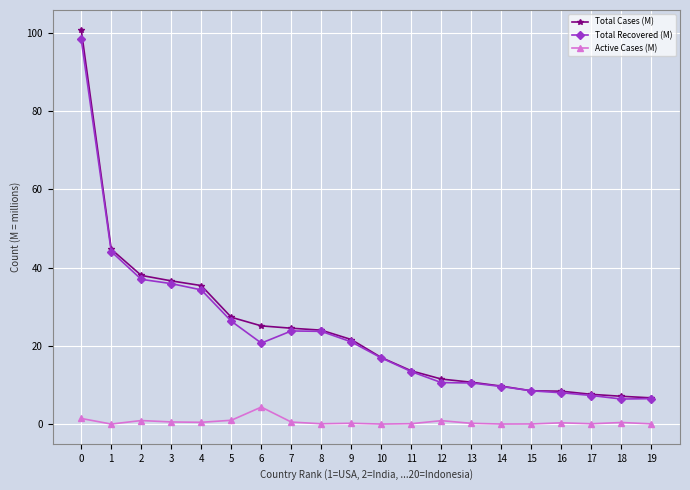

What are all the series names shown in the legend?

Total Cases (M), Total Recovered (M), Active Cases (M)